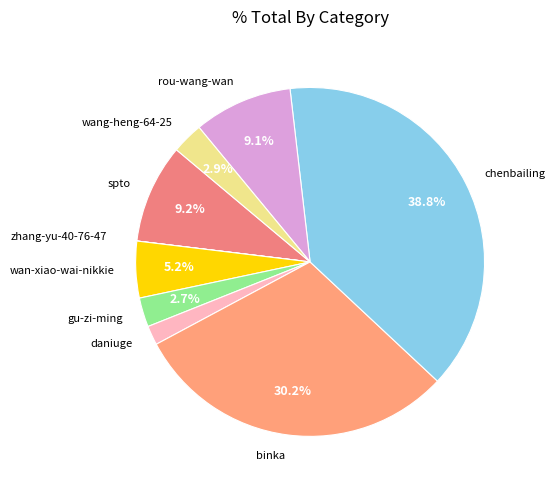

Which slice is the largest?

chenbailing